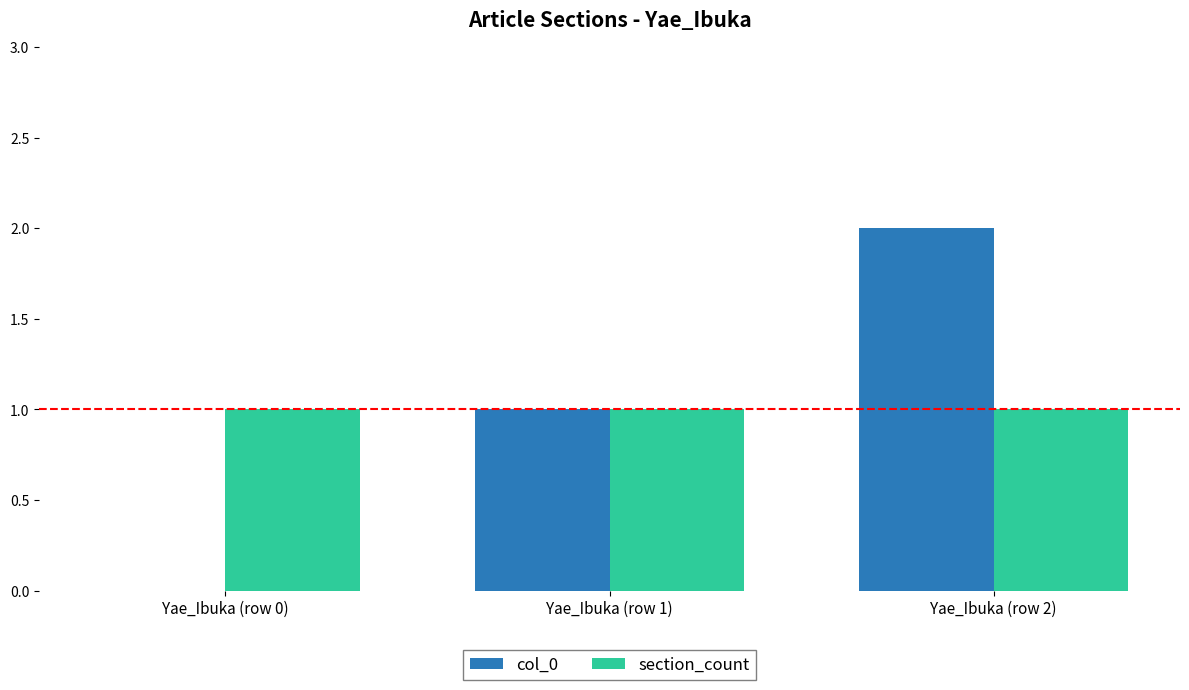

Reading left to right, list all the values displayed in this chart.

col_0: 0	1	2
section_count: 1	1	1